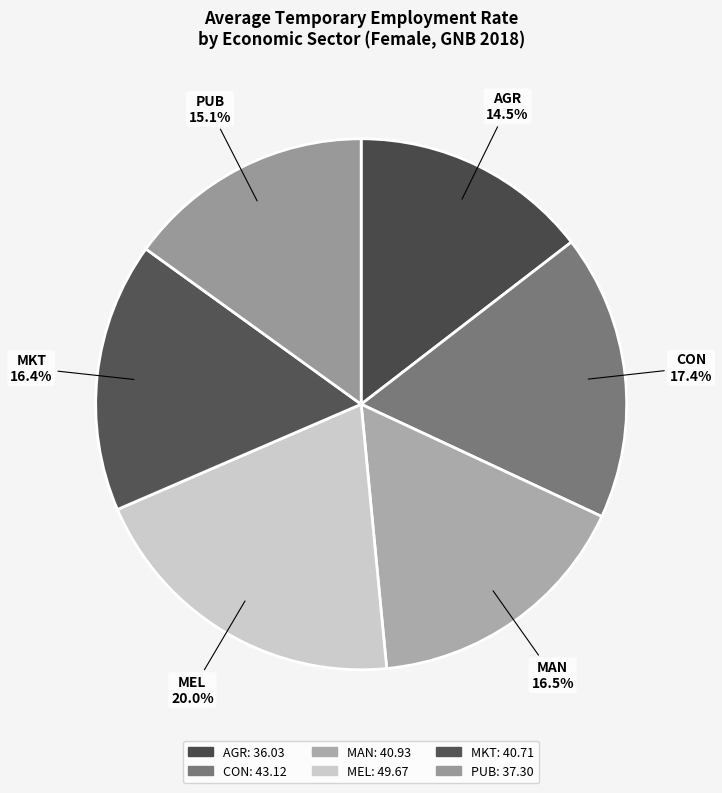

Which slice is the smallest?

AGR